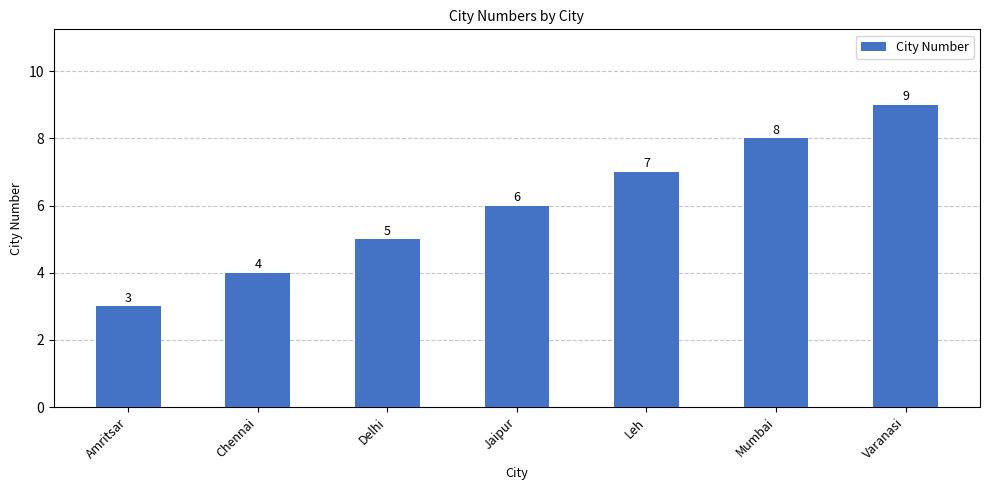

What is the label of the 2nd bar from the right?

Mumbai